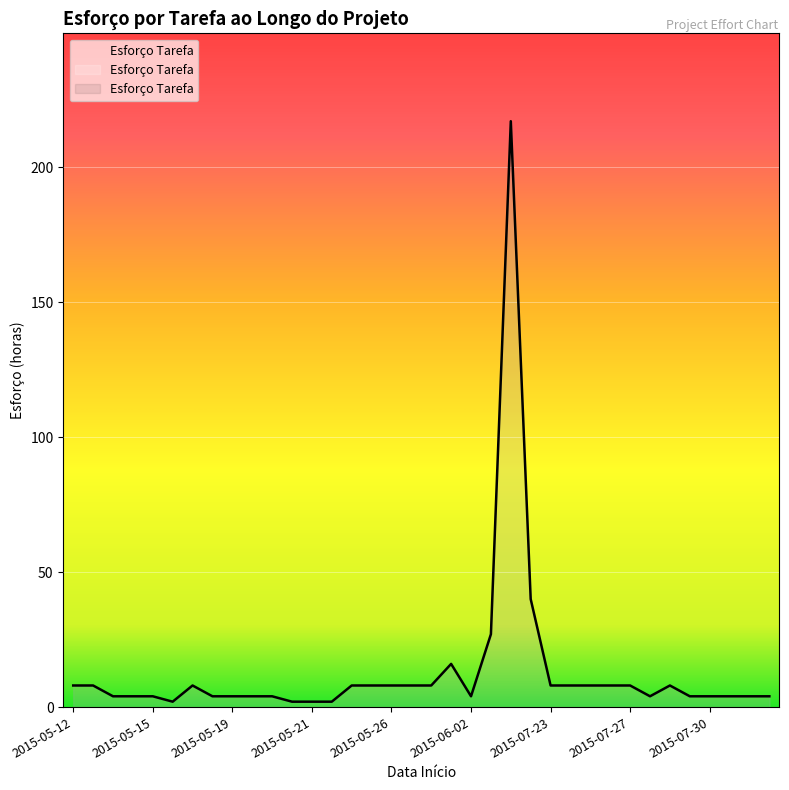

What is the maximum value shown in the chart?

217